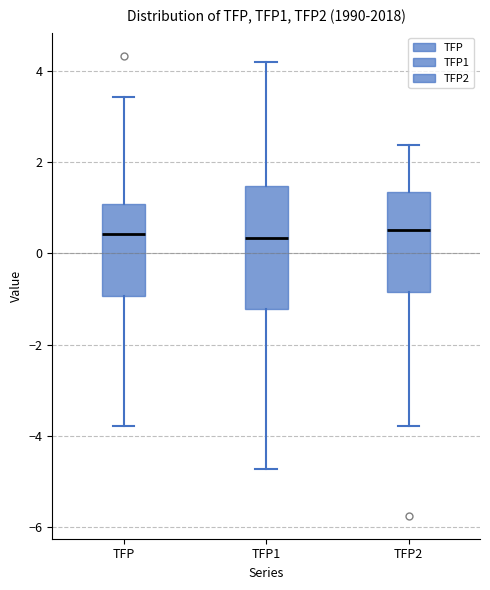

Reading left to right, read every box against the y-axis: the position of its median line, the range the box covers, and the ends of its whiskers. The values are not printed on the chart, so give them approximately, as read against the axis.

TFP: median 0.4, box -1.0 to 1.0, whiskers -3.8 to 3.4
TFP1: median 0.4, box -1.2 to 1.4, whiskers -4.8 to 4.2
TFP2: median 0.6, box -0.8 to 1.4, whiskers -3.8 to 2.4